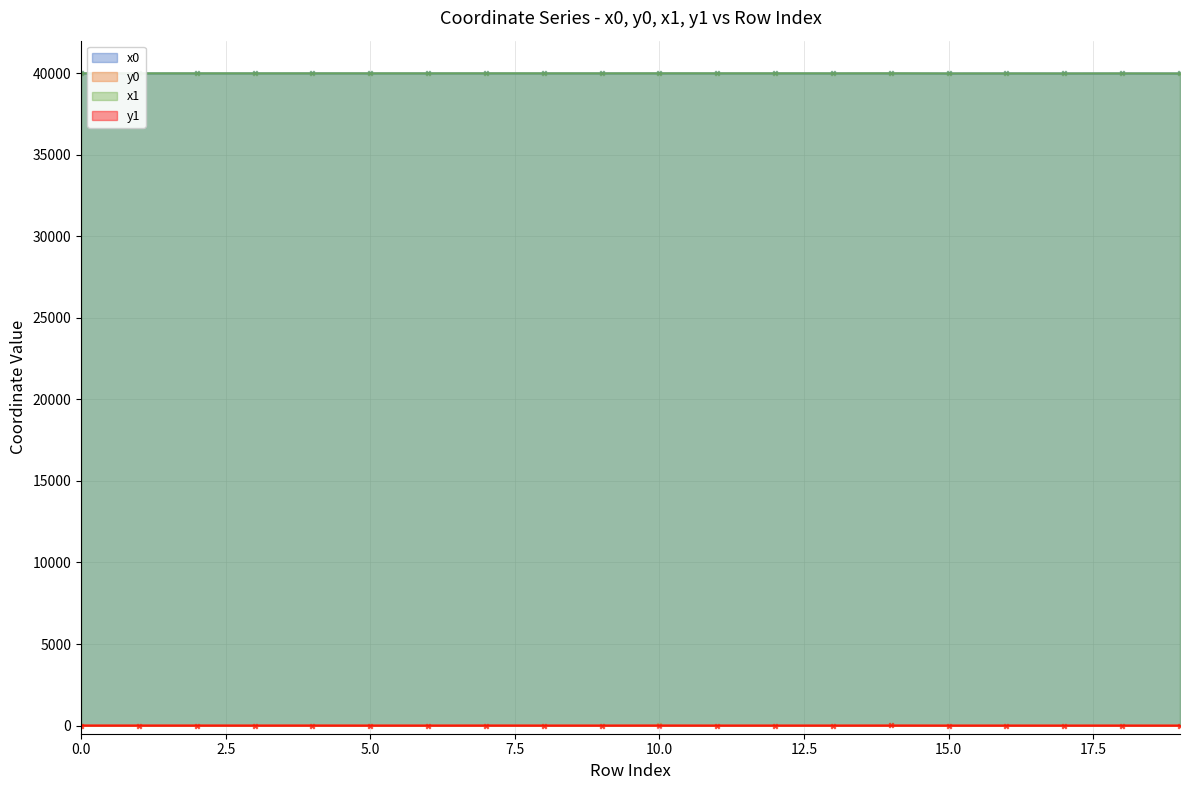

What is the total value across all series at 12?

80000.8